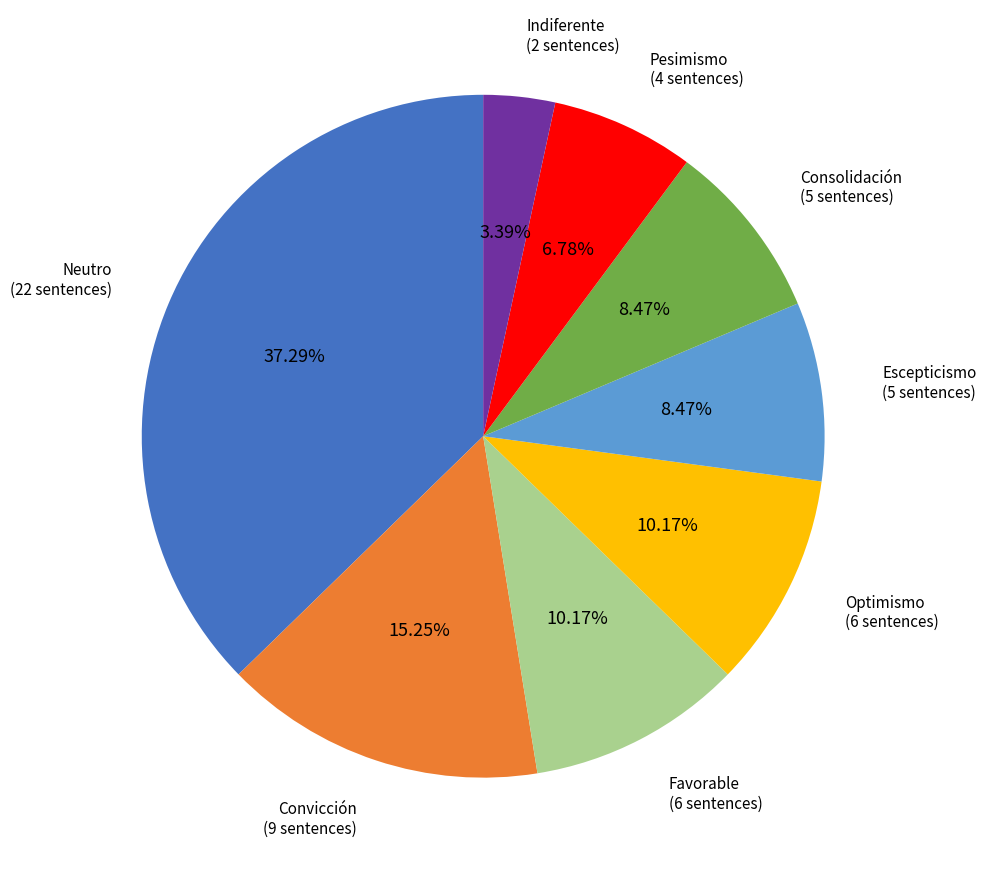

Does any single category account for the majority?

No